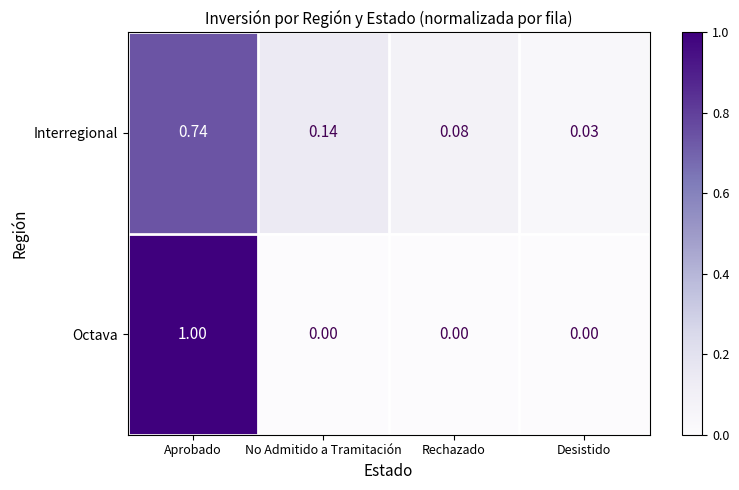

At which category is the sum across all series the highest?

Aprobado